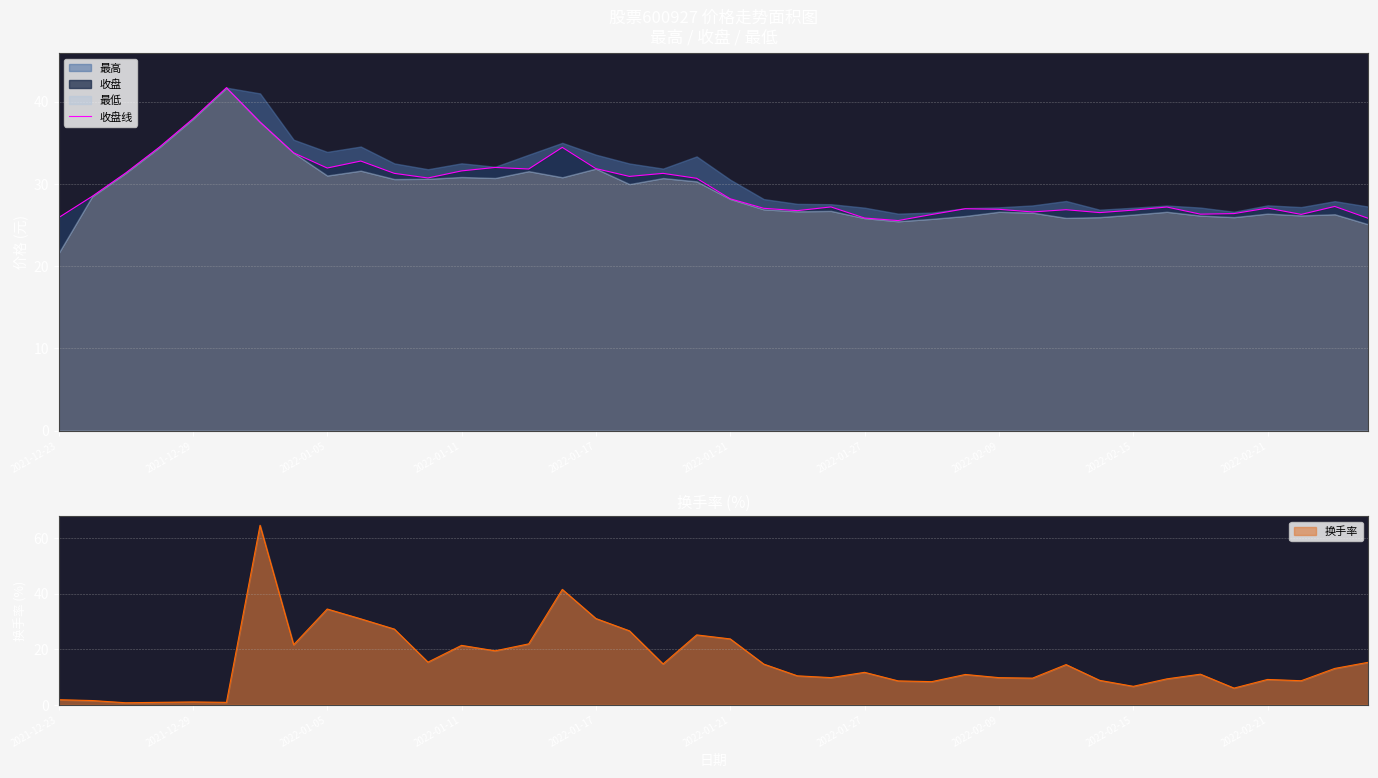

What is the sum of the values at 36 and 2022-01-21?

68.7